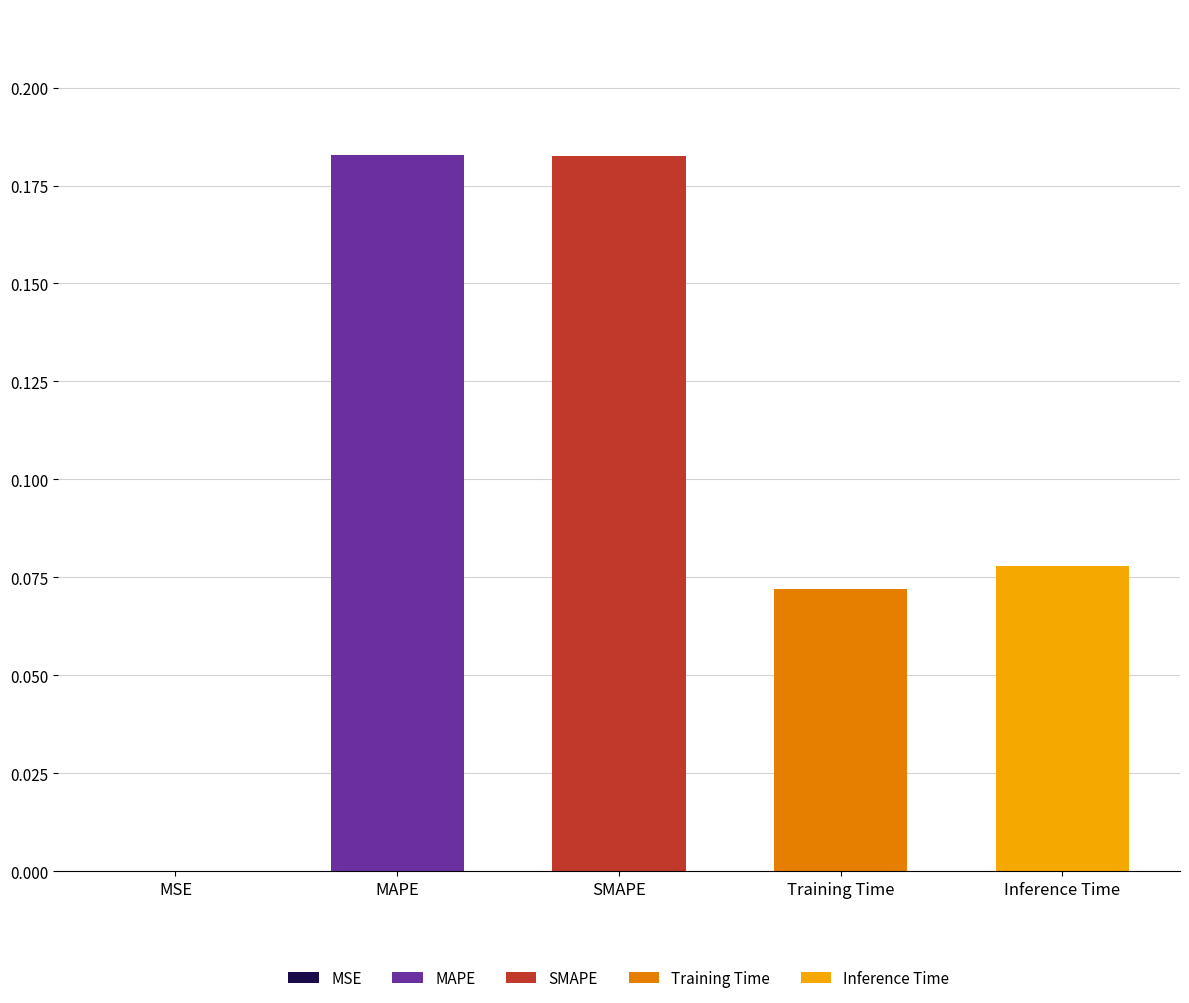

How many bars are there in total?

5